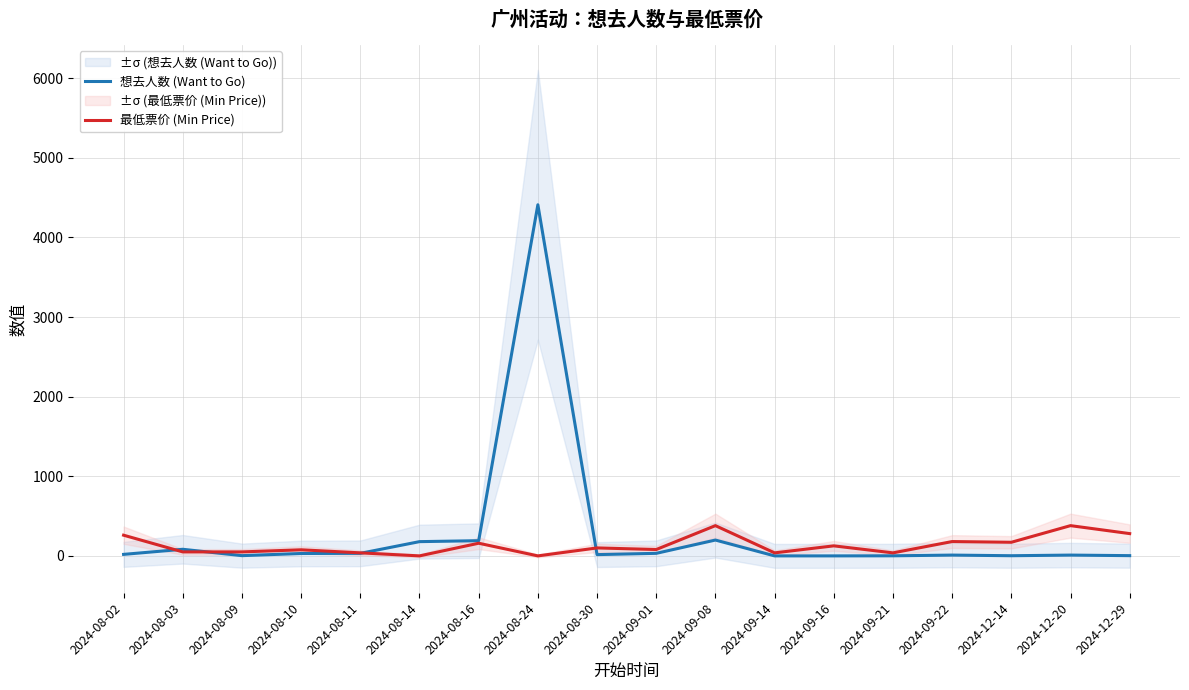

What is the difference between the 想去人数 (Want to Go) values at 2024-09-08 and 2024-09-16?

199.0